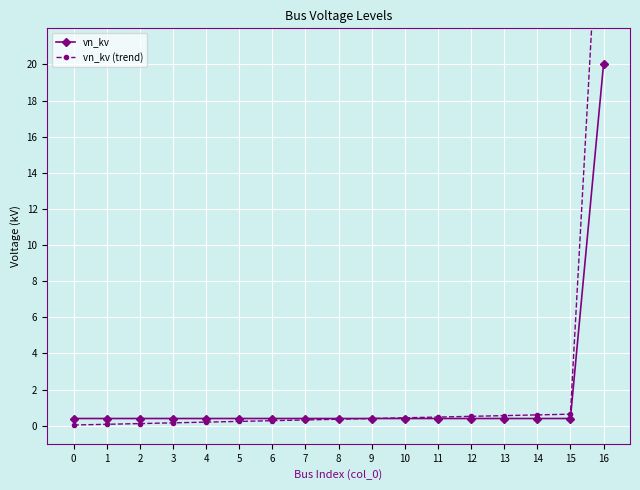

Which has a higher value, 5 or 16?

16